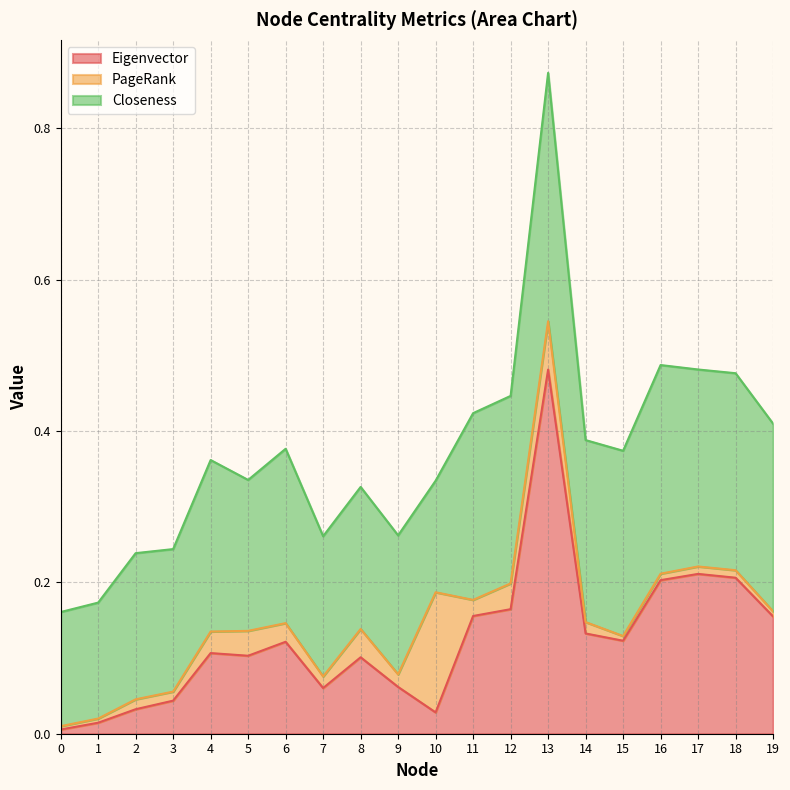

What is the sum of the Closeness values at 5 and 10?

0.3